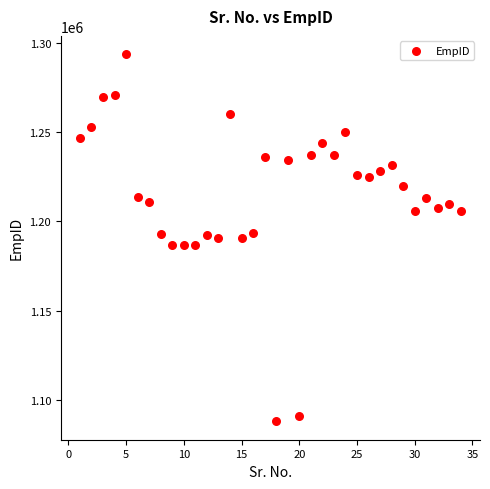

What is the range of X values (max minus min)?

33